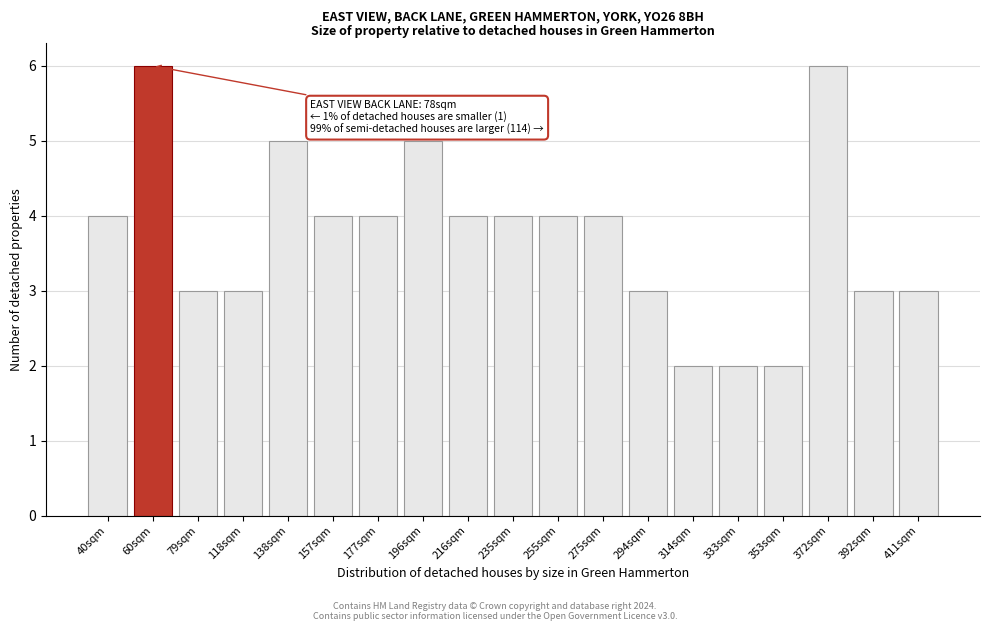

Reading left to right, what are all the values shown in this chart?

40sqm=4	60sqm=6	79sqm=3	118sqm=3	138sqm=5	157sqm=4	177sqm=4	196sqm=5	216sqm=4	235sqm=4	255sqm=4	275sqm=4	294sqm=3	314sqm=2	333sqm=2	353sqm=2	372sqm=6	392sqm=3	411sqm=3